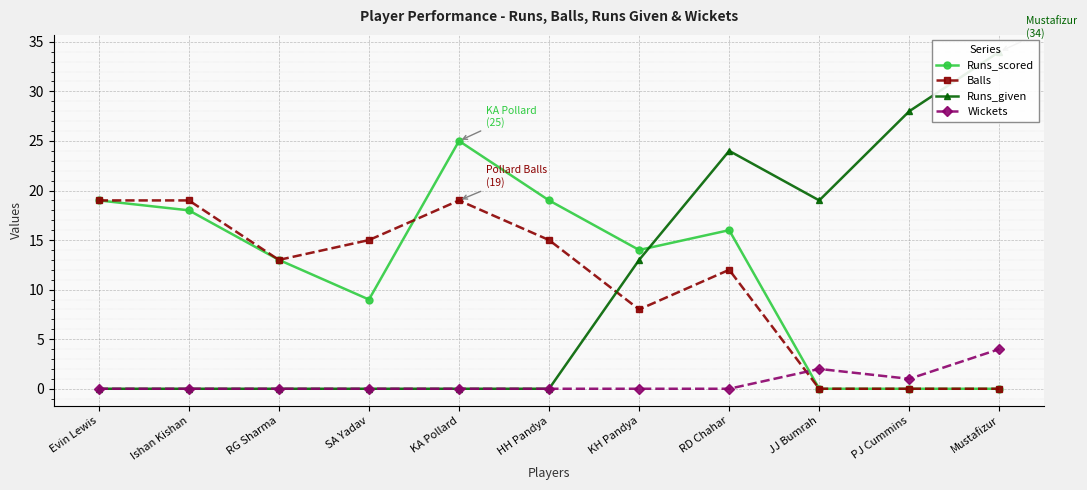

Which category has the lowest value in the Runs_scored series?

JJ Bumrah